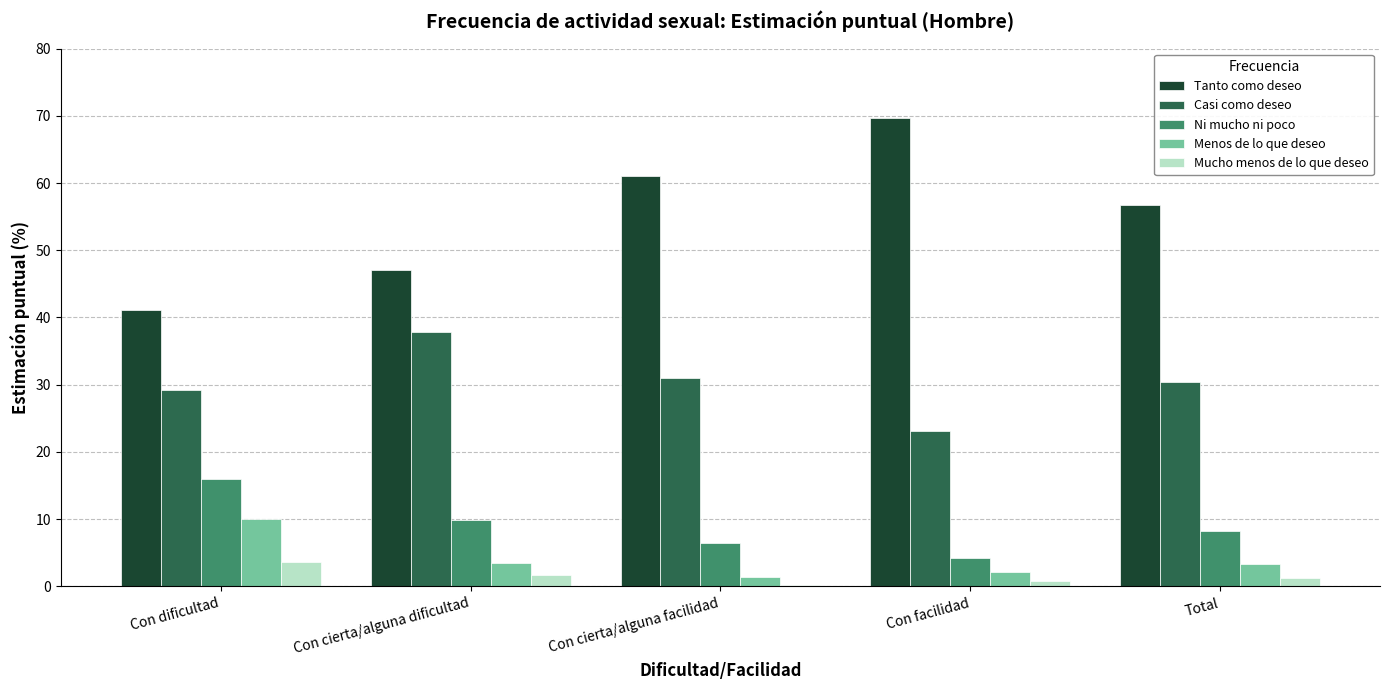

Where is Tanto como deseo nearest to the value 55?

Total